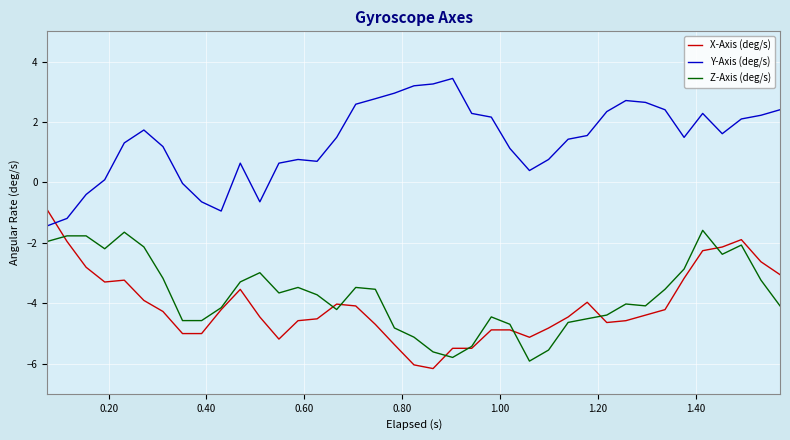

True or false: Z-Axis (deg/s) and Y-Axis (deg/s) cross at least once.

False